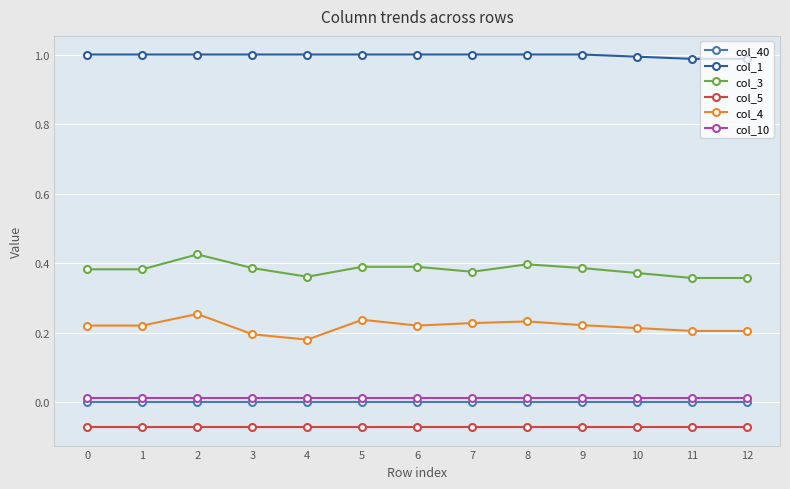

Rank the series at 8 from highest to lowest value.

col_1, col_3, col_4, col_10, col_40, col_5